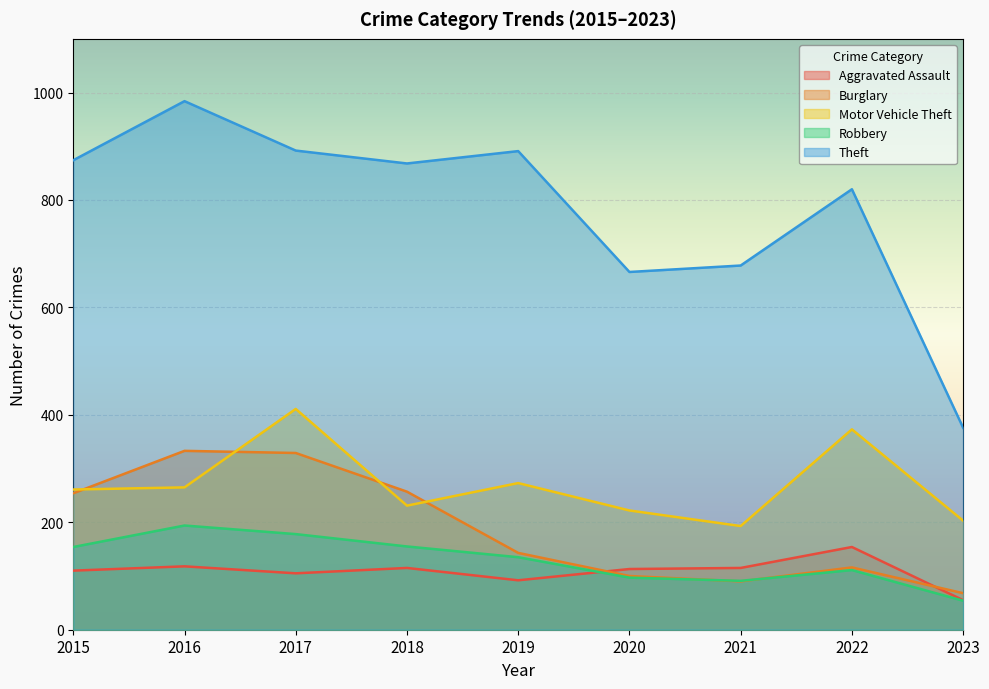

The Theft series shows 820 at 2022. True or false?

True